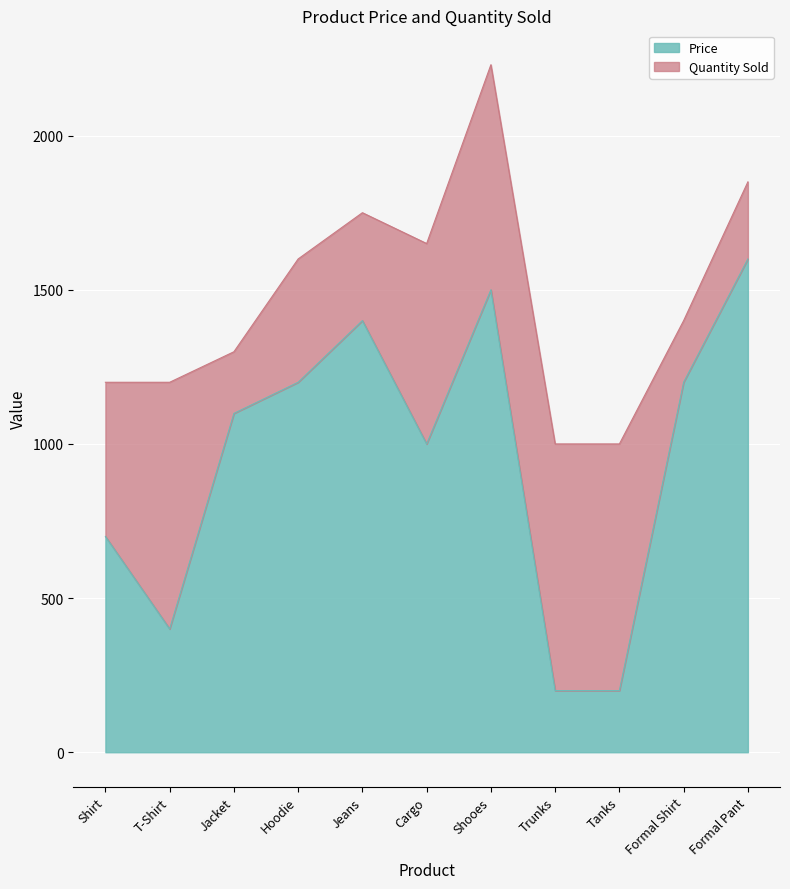

List the labels in order of value, largest first.

Formal Pant, Shooes, Jeans, Hoodie, Formal Shirt, Jacket, Cargo, Shirt, T-Shirt, Trunks, Tanks